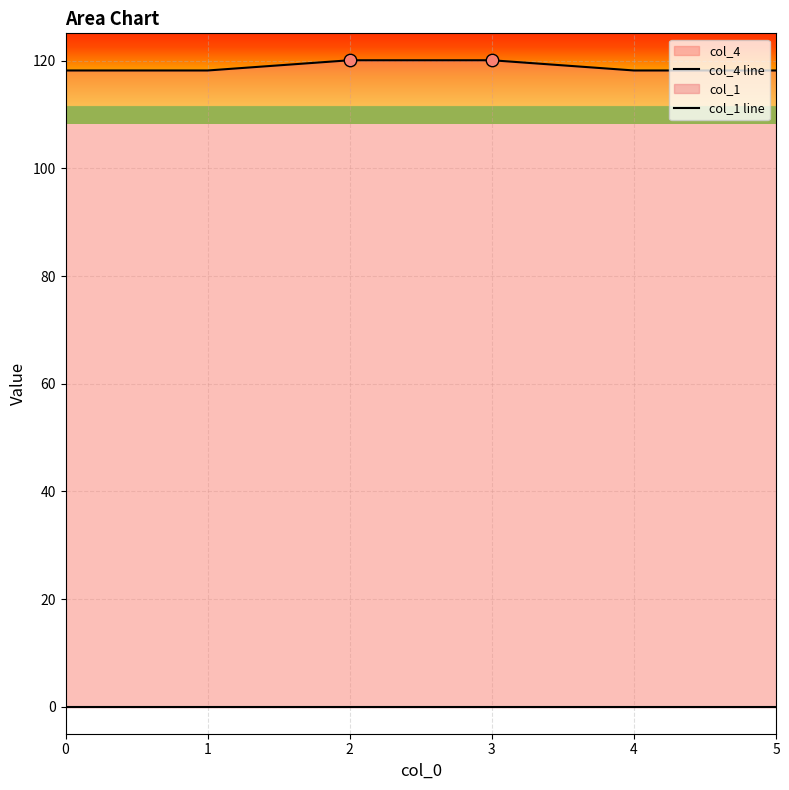

What are all the series names shown in the legend?

col_4 line, col_1 line